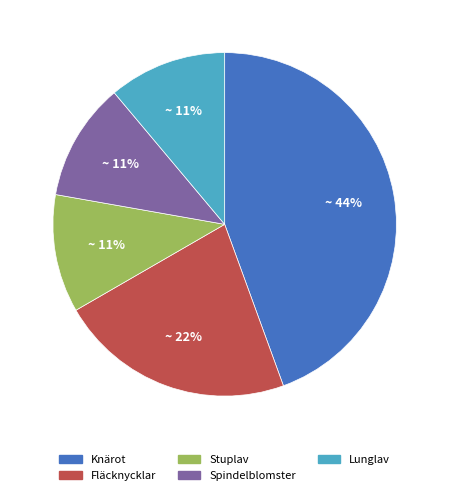

To the nearest percent, what is the difference between the Fläcknycklar and Spindelblomster slice percentages?

11%